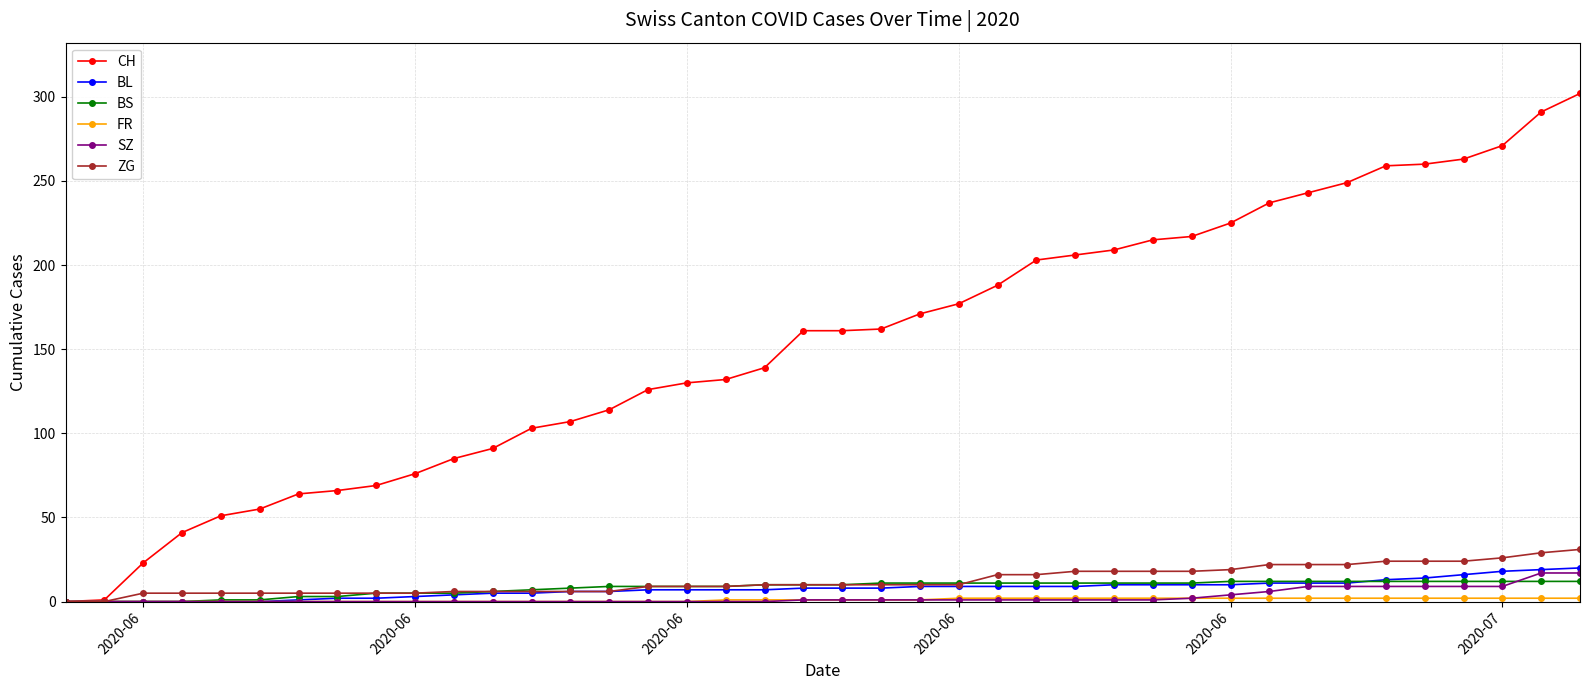

Count the number of categories in the chart.

40